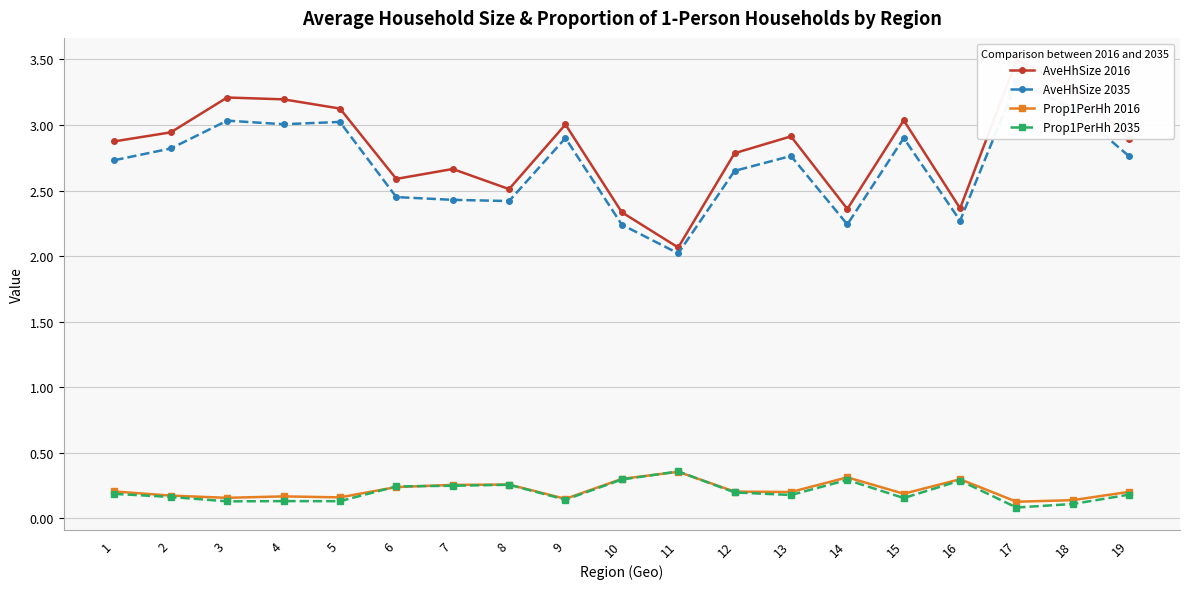

True or false: AveHhSize 2035 has a value of 3.8 at 12.

False